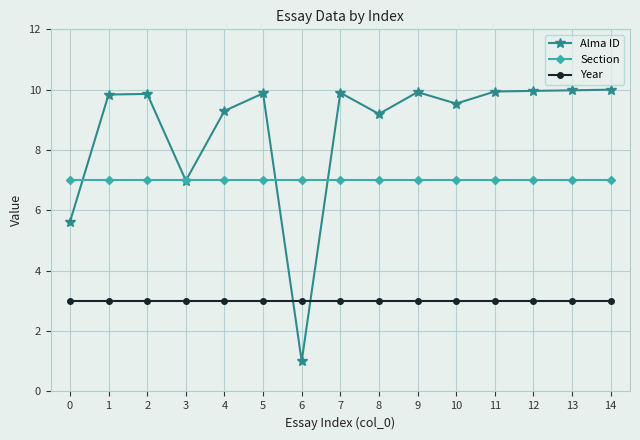

What is the average value of the Alma ID series?

8.7